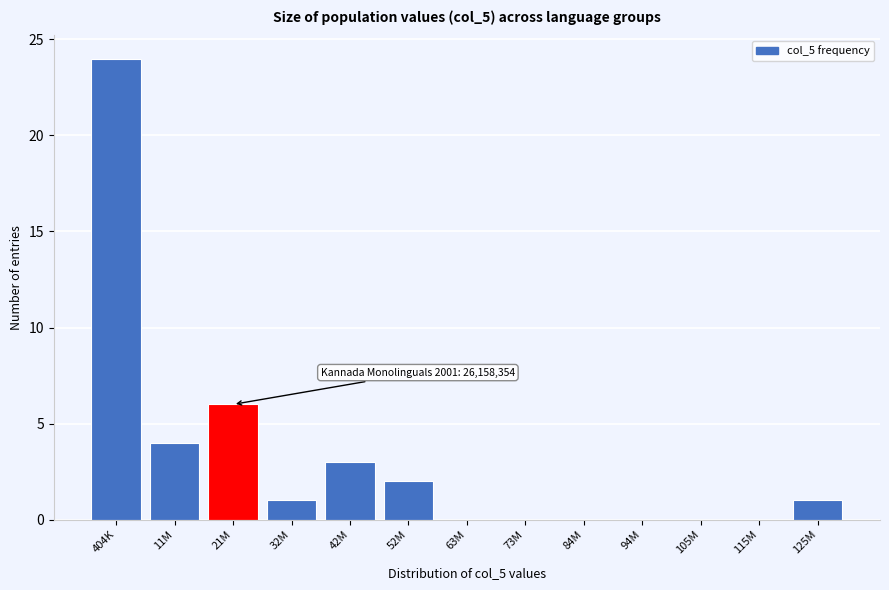

Reading left to right, extract all data points from this chart.

404K=24	11M=4	21M=6	32M=1	42M=3	52M=2	63M=0	73M=0	84M=0	94M=0	105M=0	115M=0	125M=1